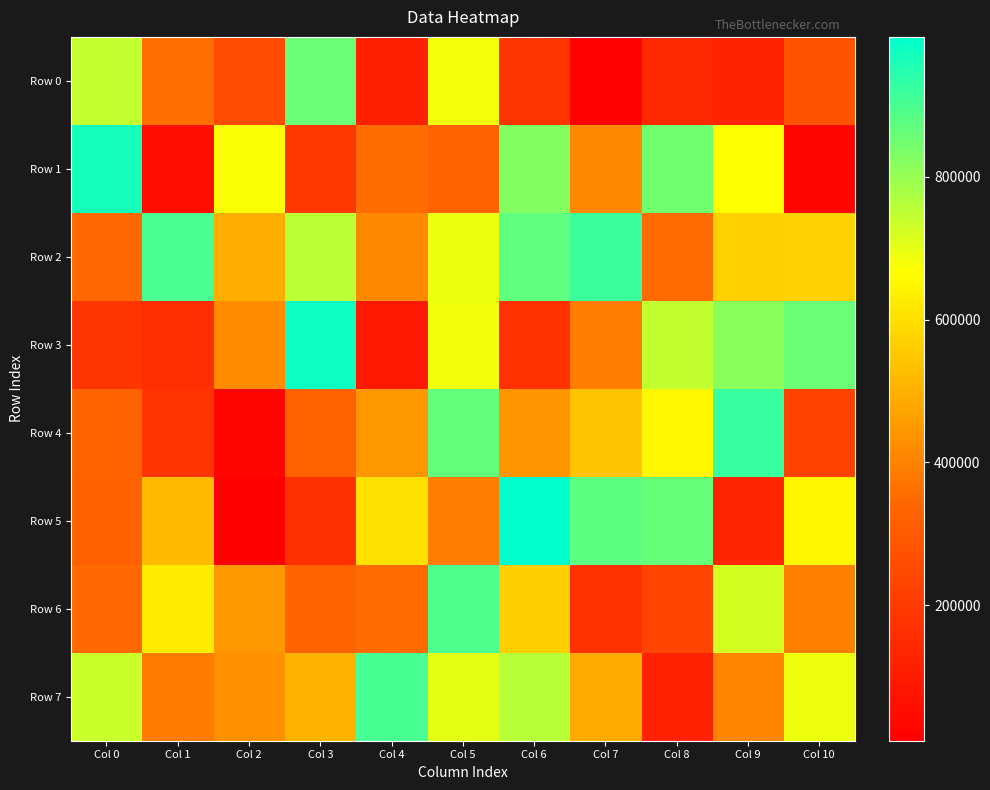

Reading right to left, what are all the values shown in this chart?

Row 0: Col 10=280021	Col 9=124059	Col 8=143296	Col 7=15041	Col 6=183076	Col 5=683805	Col 4=117215	Col 3=858271	Col 2=253179	Col 1=360339	Col 0=742261
Row 1: Col 10=36225	Col 9=667183	Col 8=849025	Col 7=416915	Col 6=825065	Col 5=329663	Col 4=355280	Col 3=193989	Col 2=674101	Col 1=52705	Col 0=966937
Row 2: Col 10=573657	Col 9=570480	Col 8=348991	Col 7=918944	Col 6=871363	Col 5=691350	Col 4=414950	Col 3=752267	Col 2=494003	Col 1=901747	Col 0=345395
Row 3: Col 10=858656	Col 9=815959	Col 8=744015	Col 7=390612	Col 6=170612	Col 5=686545	Col 4=94139	Col 3=976222	Col 2=419198	Col 1=158277	Col 0=182377
Row 4: Col 10=223773	Col 9=924427	Col 8=649870	Col 7=540865	Col 6=437618	Col 5=867171	Col 4=444256	Col 3=330043	Col 2=35328	Col 1=180849	Col 0=326240
Row 5: Col 10=648446	Col 9=133197	Col 8=859611	Col 7=875875	Col 6=996246	Col 5=390131	Col 4=605053	Col 3=165011	Col 2=9928	Col 1=521466	Col 0=320707
Row 6: Col 10=395988	Col 9=720913	Col 8=227853	Col 7=168030	Col 6=566622	Col 5=895889	Col 4=350519	Col 3=329876	Col 2=446970	Col 1=624472	Col 0=345406
Row 7: Col 10=689314	Col 9=404119	Col 8=118878	Col 7=487195	Col 6=759437	Col 5=699946	Col 4=901924	Col 3=503928	Col 2=432829	Col 1=386209	Col 0=734476